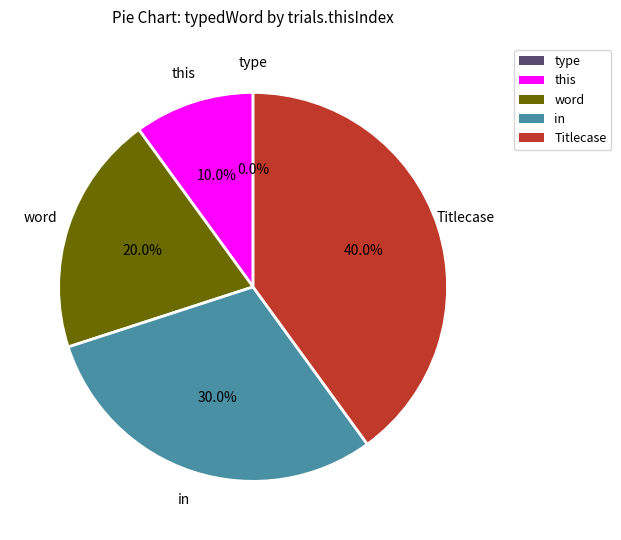

Rank the categories by value from lowest to highest.

type, this, word, in, Titlecase